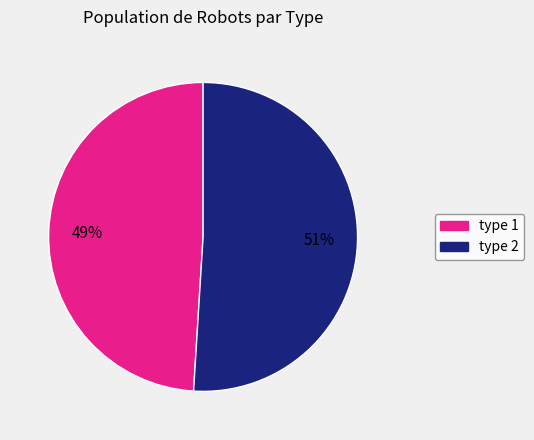

To the nearest percent, what percentage of the pie is type 2?

51%